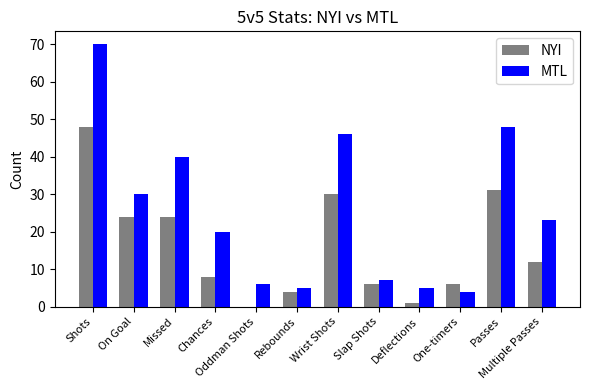

At which label does NYI reach its peak?

Shots